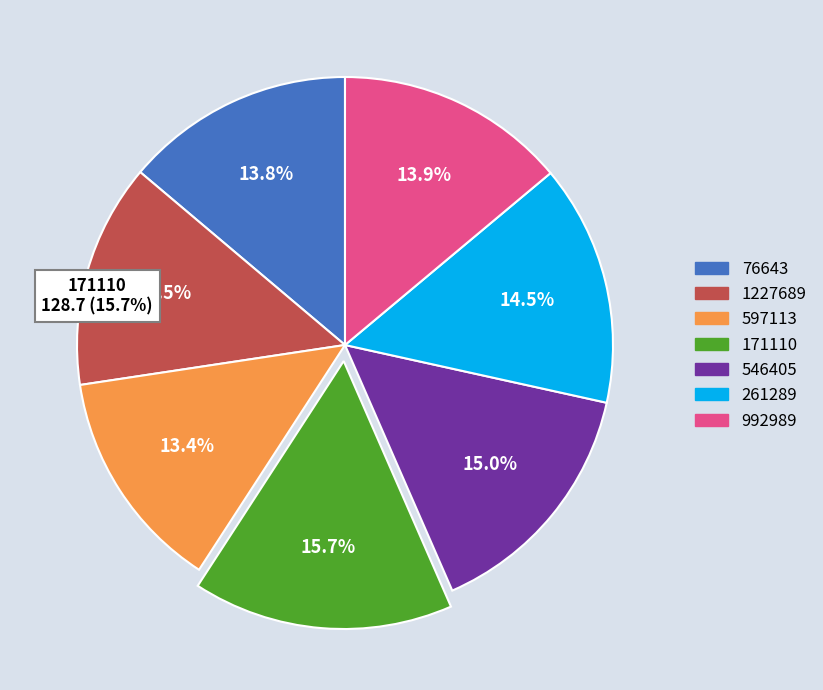

True or false: 597113 accounts for 13% of the total.

True